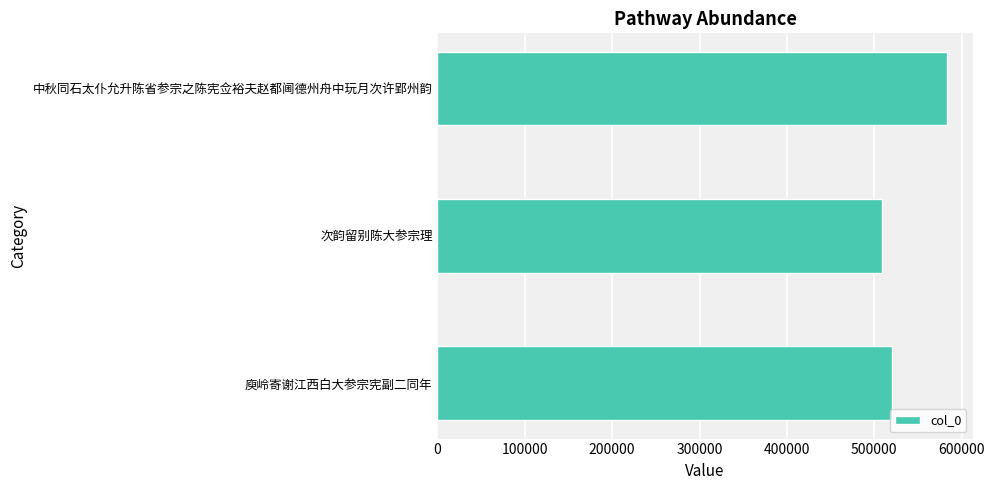

Read the value at 中秋同石太仆允升陈省参宗之陈宪佥裕夫赵都阃德州舟中玩月次许郢州韵, to the nearest 50.

583350